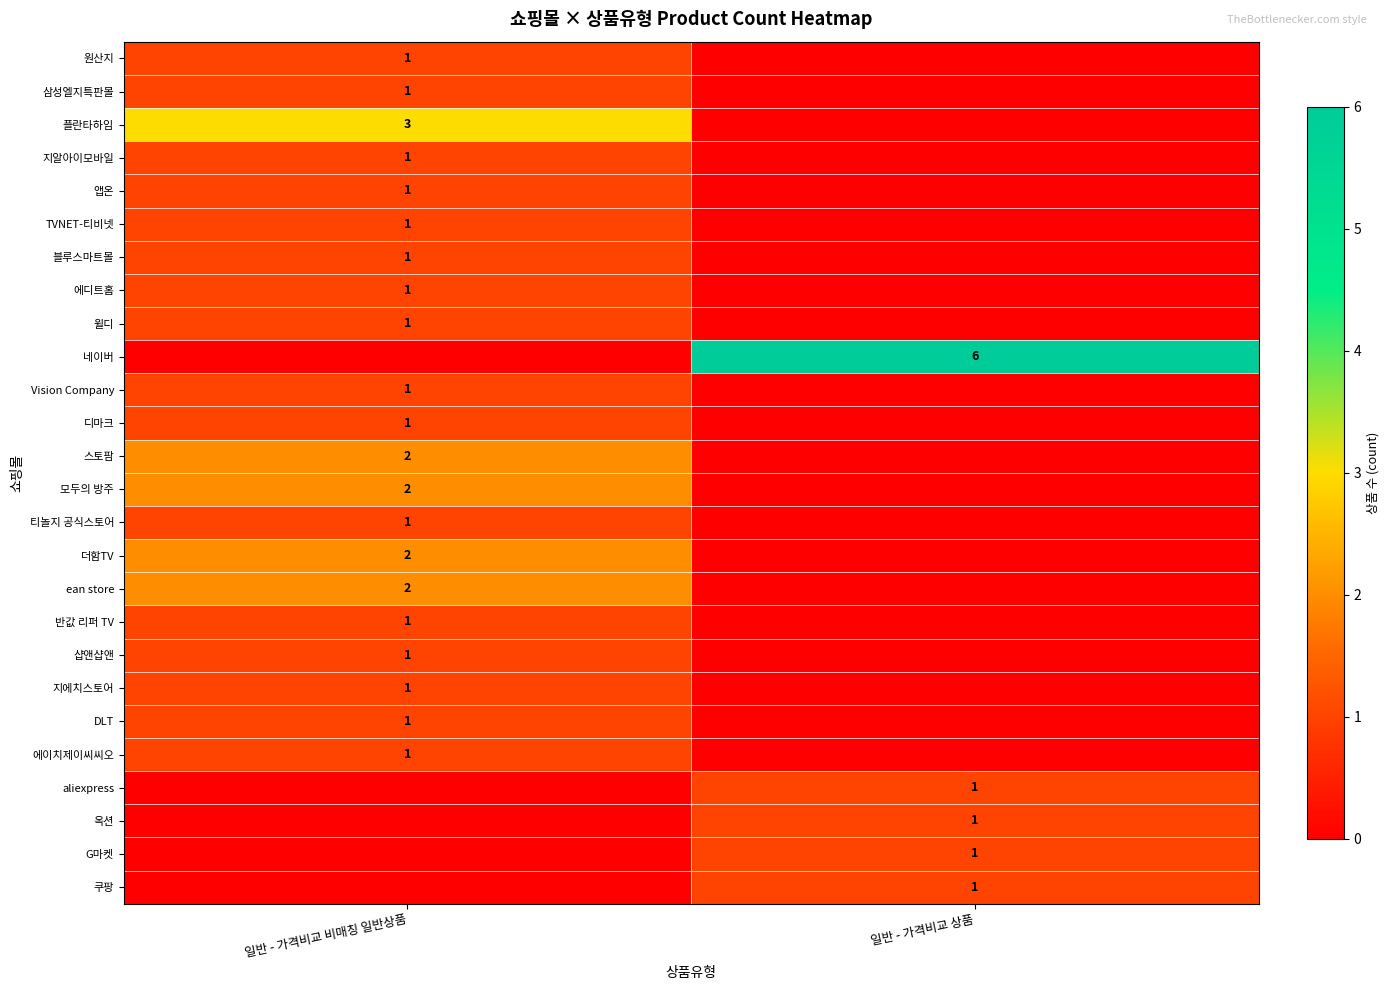

The value of 지알아이모바일 at 일반 - 가격비교 비매칭 일반상품 is 1. True or false?

True